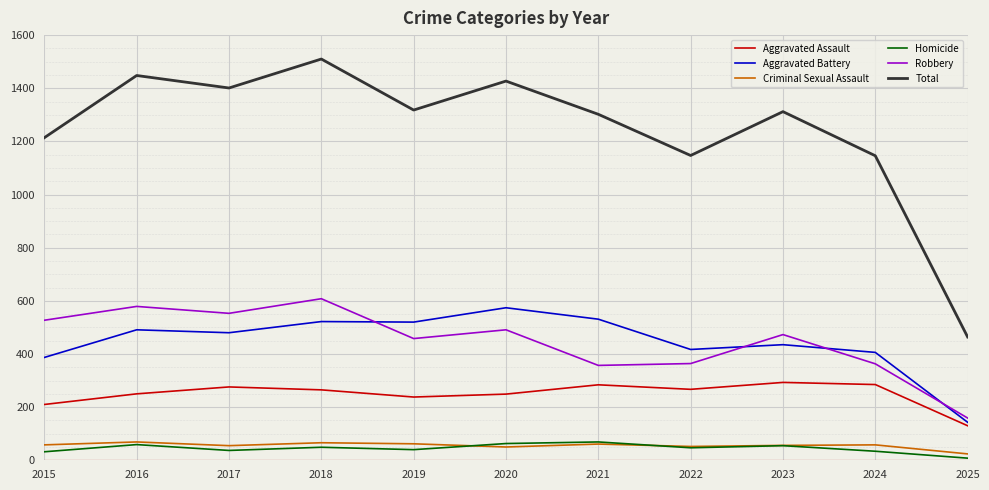

Which series has the largest range (max minus min)?

Total